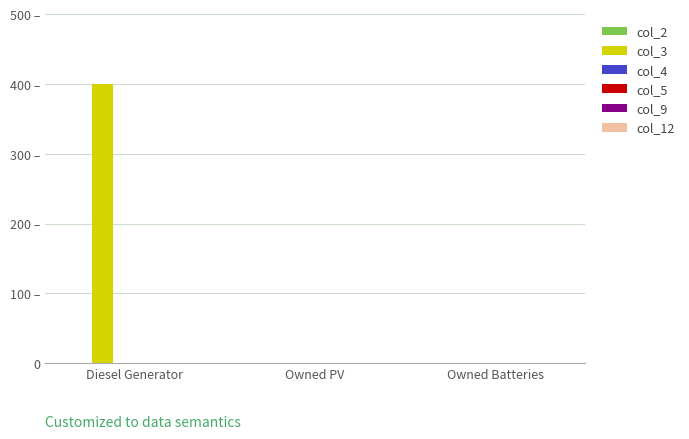

How many series are shown in this chart?

6